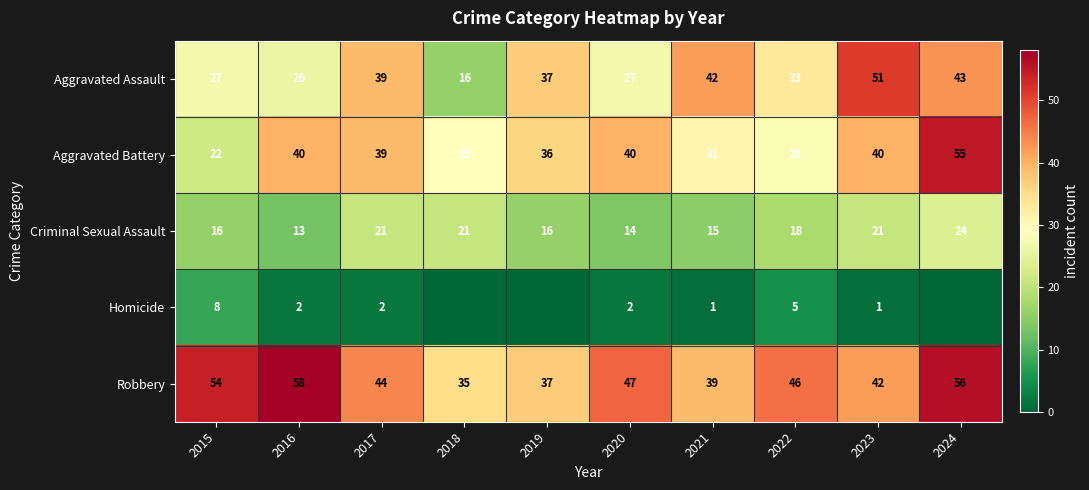

Is the value of Homicide at 2016 greater than the value of Aggravated Battery at 2016?

No